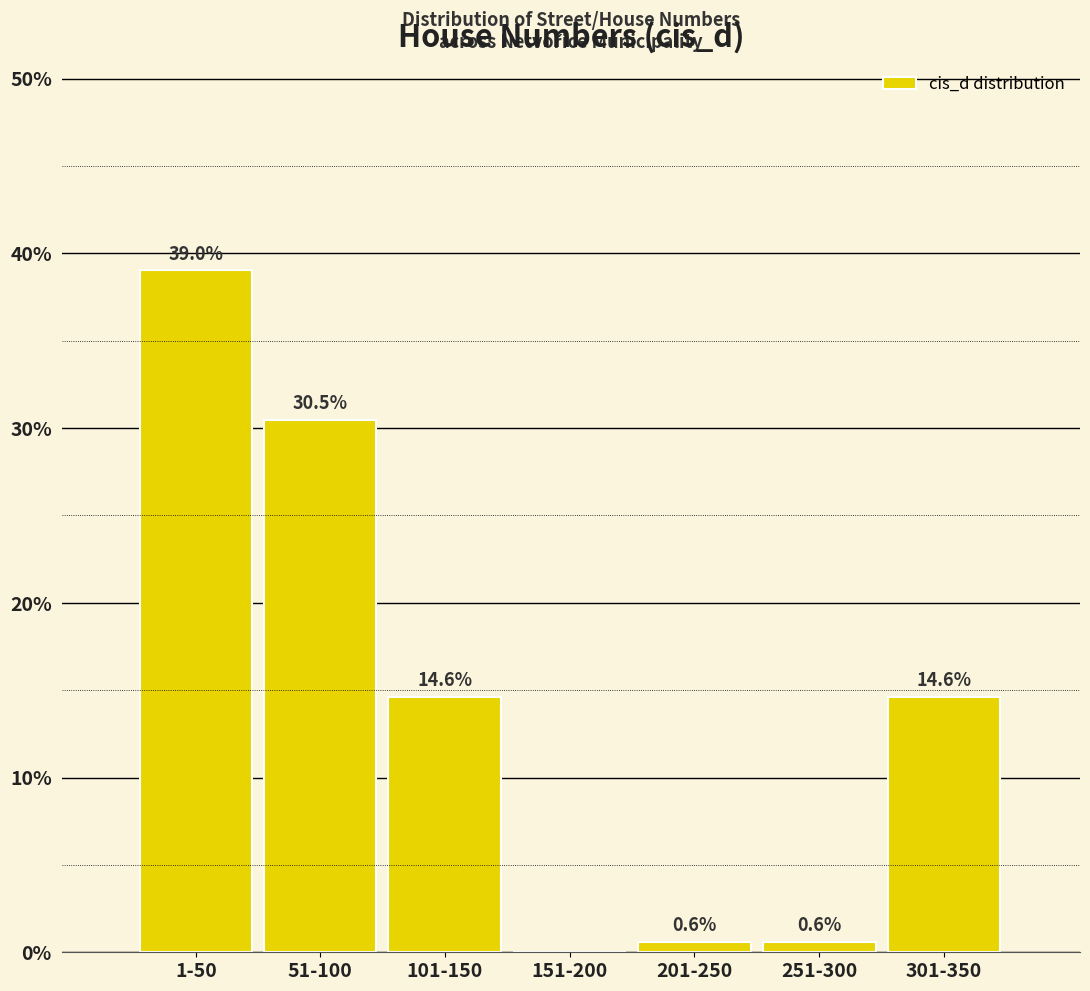

Reading left to right, list all the values displayed in this chart.

1-50=39.0	51-100=30.5	101-150=14.6	151-200=0.0	201-250=0.6	251-300=0.6	301-350=14.6